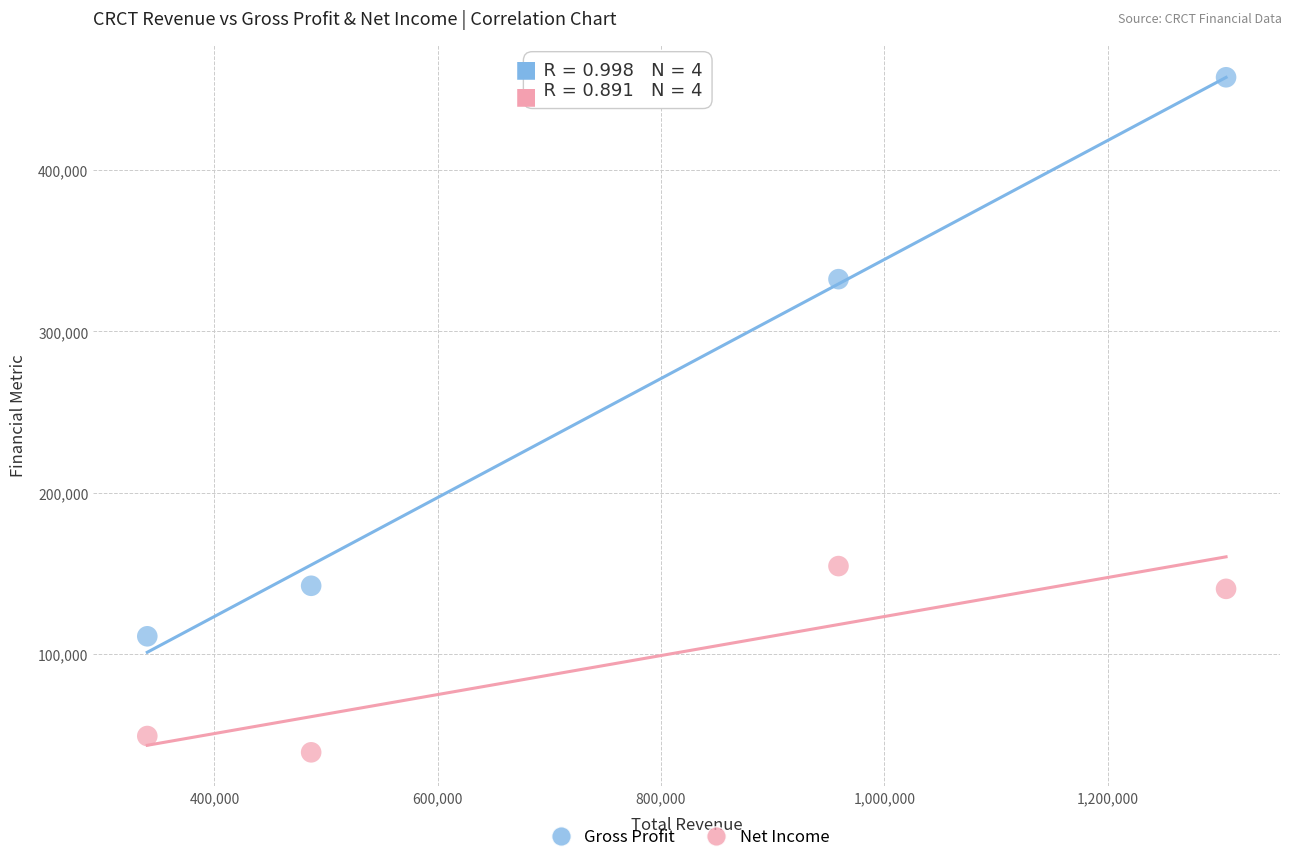

Which series contains the highest Y value?

Gross Profit